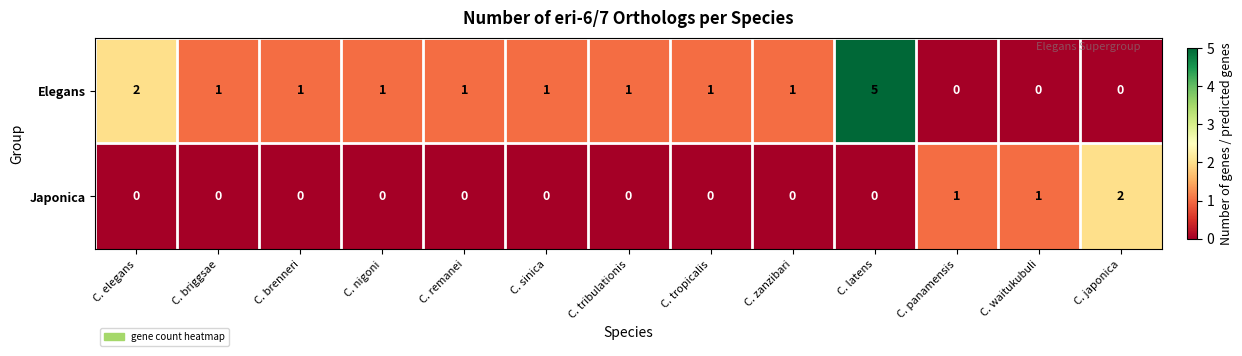

Where does the Elegans series first go above 1?

C. elegans